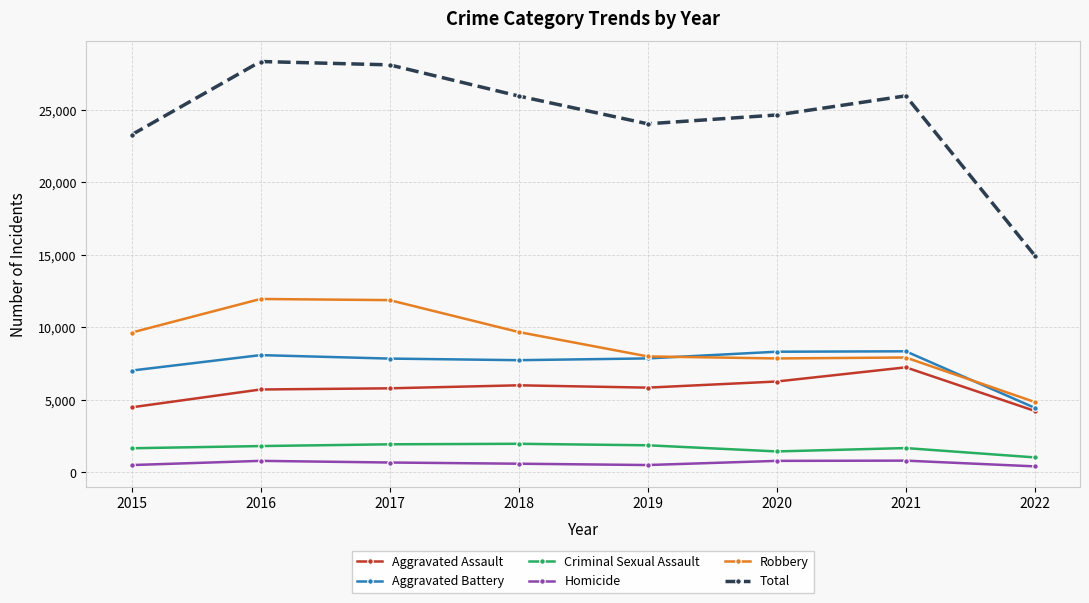

Where is the first local minimum for Total?

2019